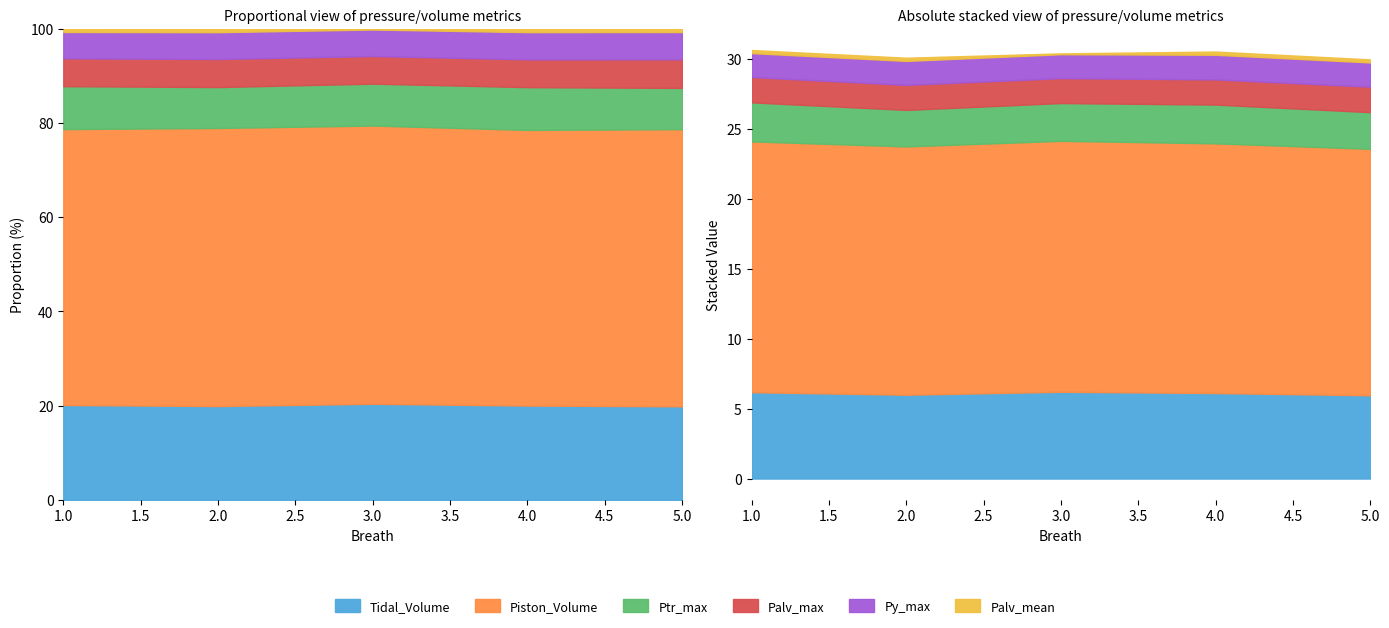

At which label does Py_max reach its minimum?

1